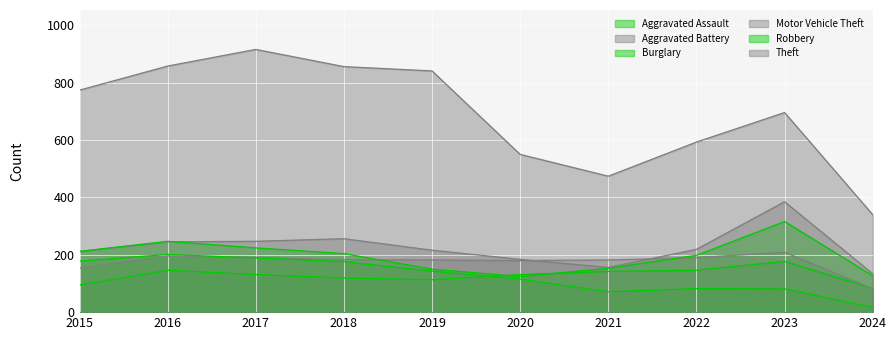

Between which two adjacent categories do Aggravated Assault and Burglary first intersect?

2019 and 2020